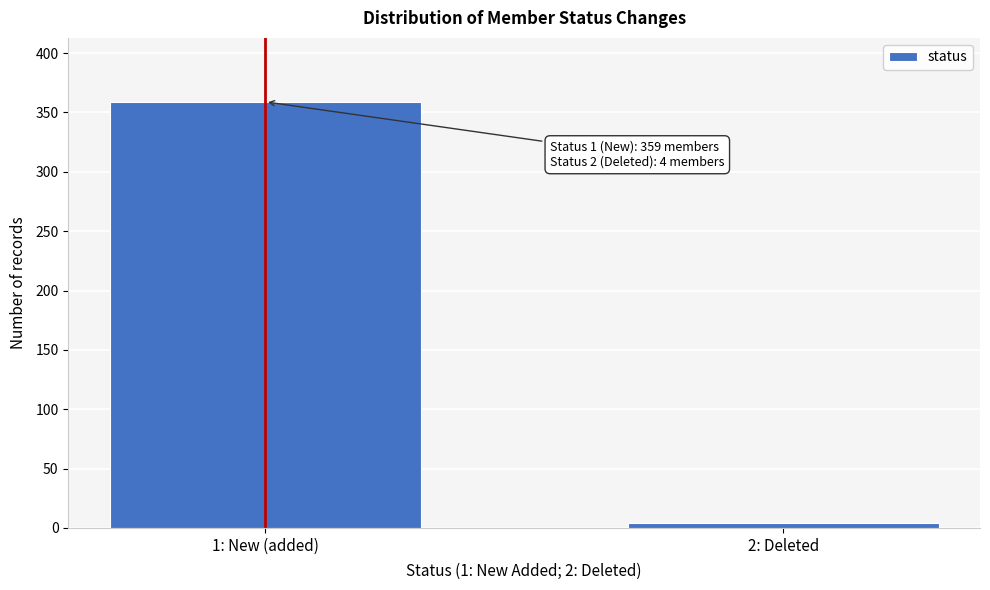

Reading left to right, transcribe all the data shown in this chart.

1: New (added)=359	2: Deleted=4